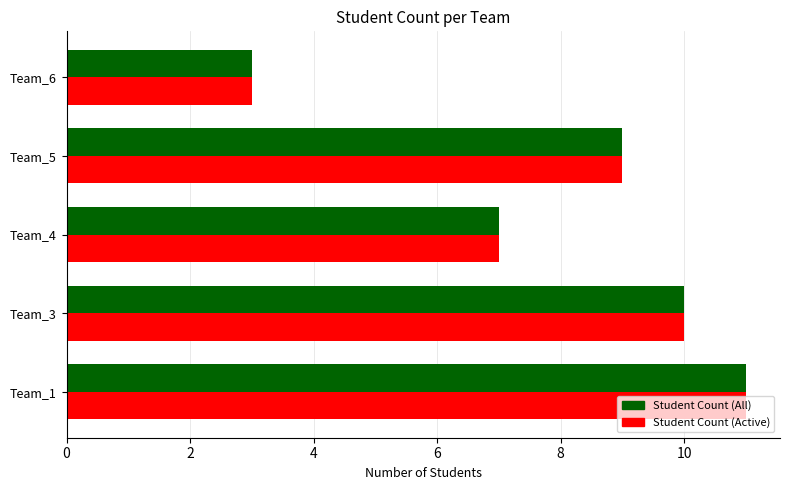

What is the total value across all series at Team_1?

22